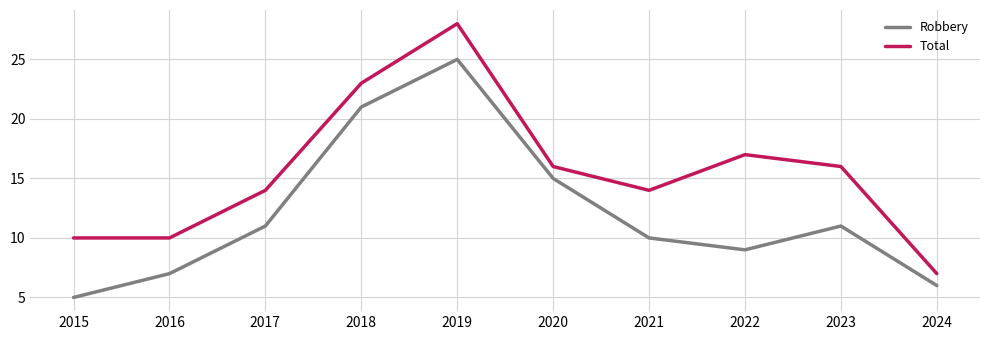

Where is the first local maximum for Robbery?

2019